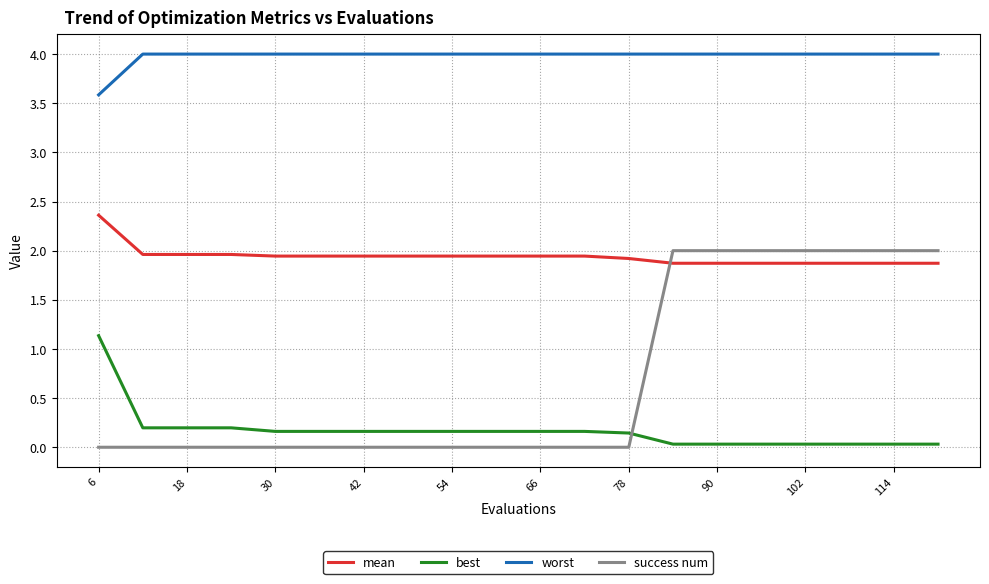

Which series has the widest spread of values?

success num